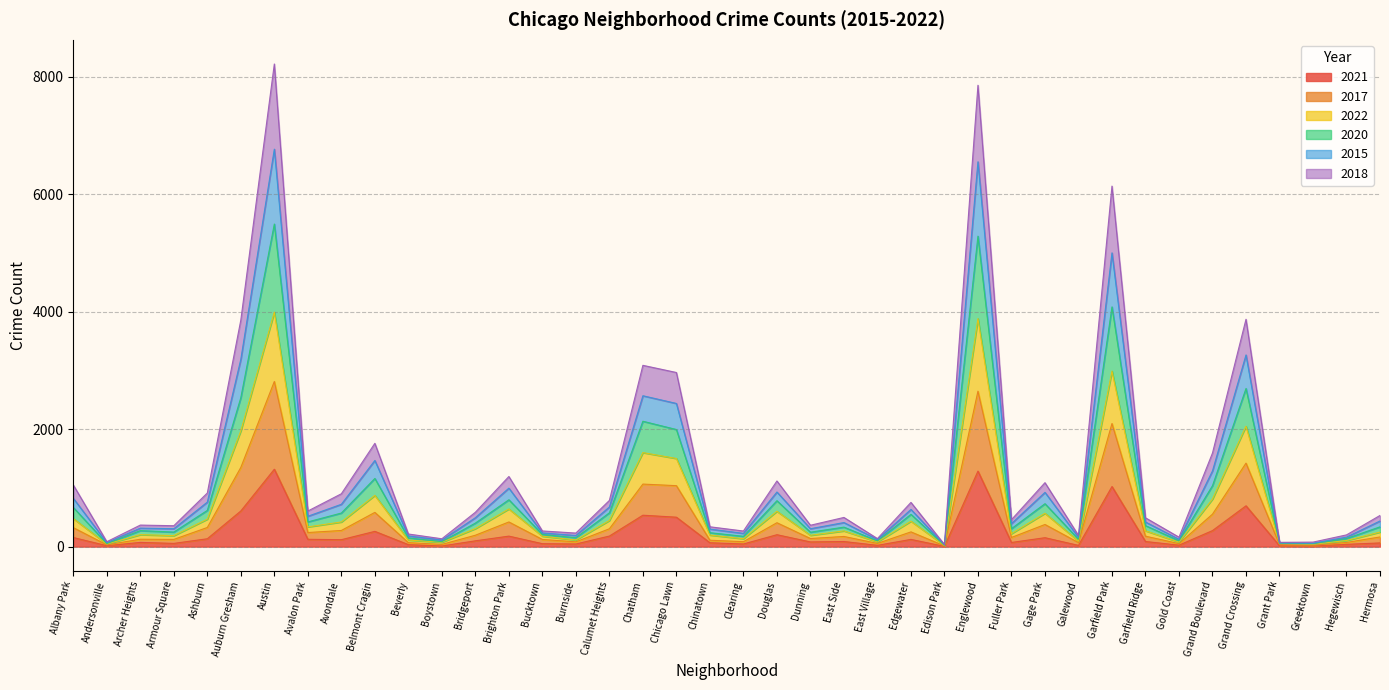

What is the maximum value for 2021?

1318